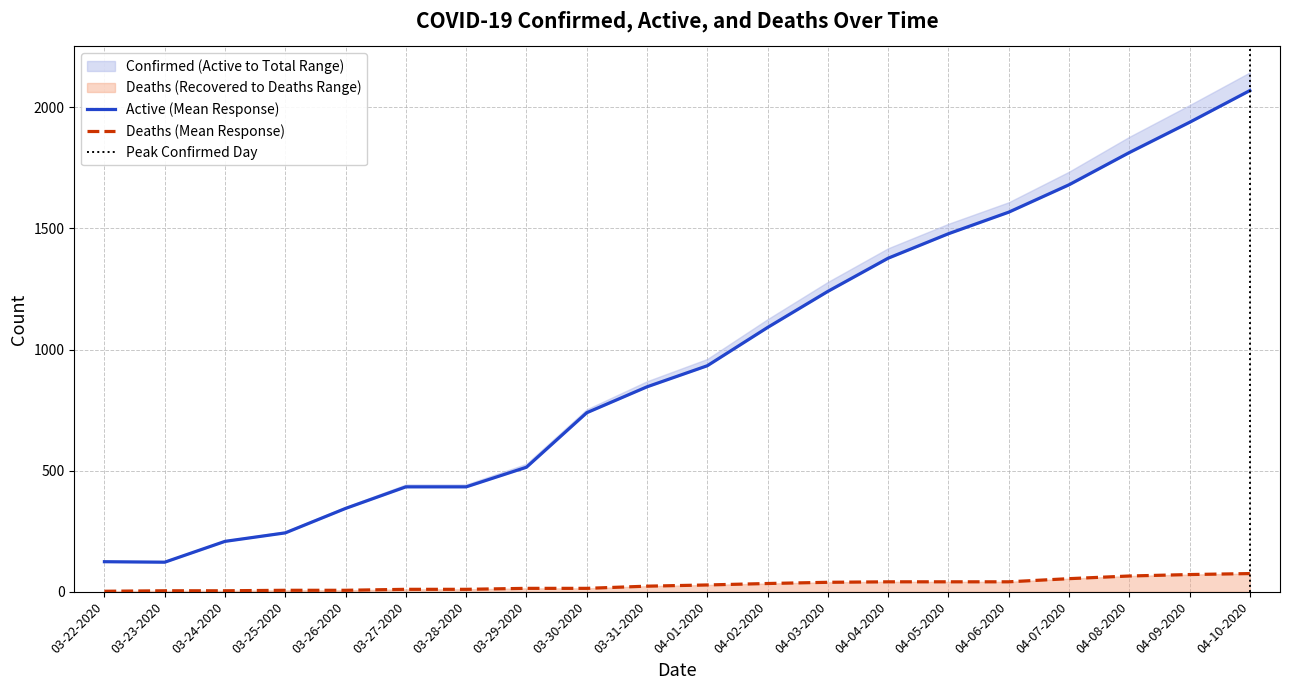

Where is the first local minimum for Confirmed?

03-23-2020